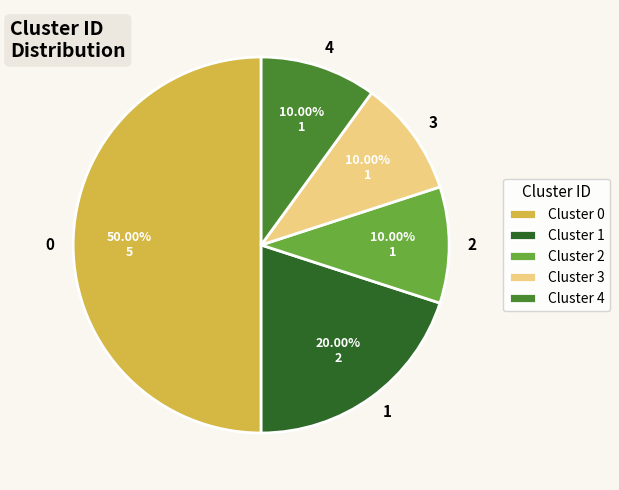

How many slices are in this pie chart?

5